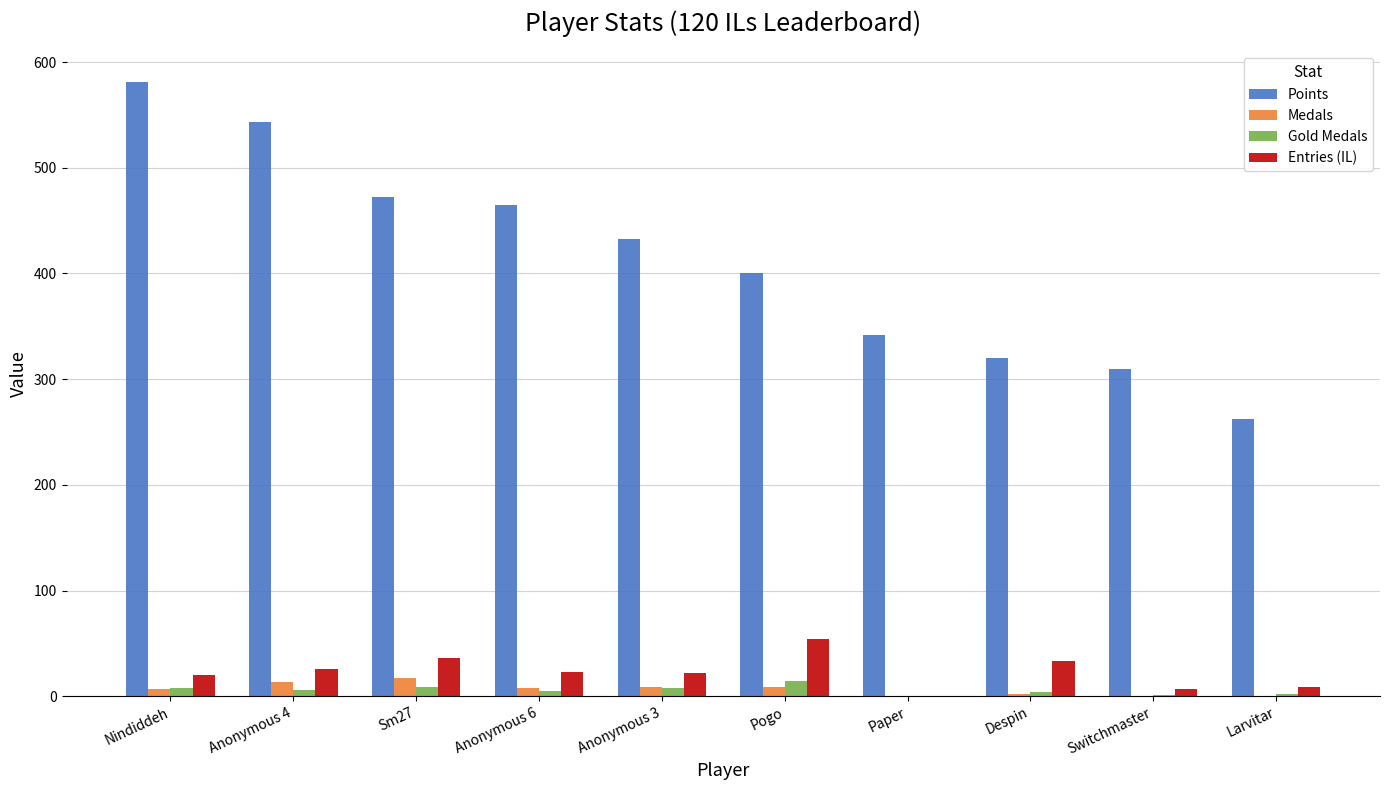

What is the sum of all Entries (IL) values?

230